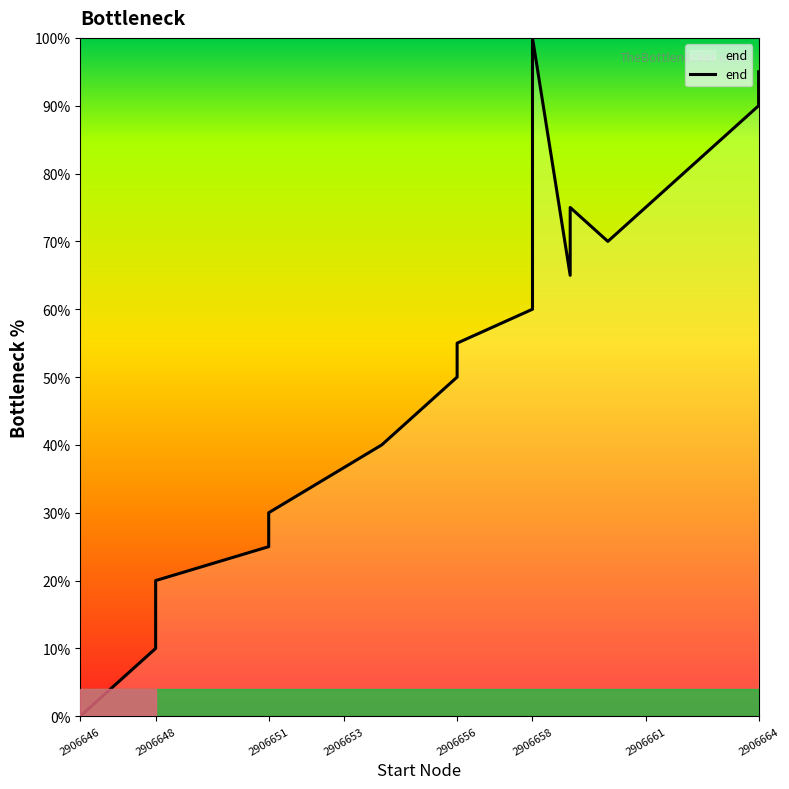

Approximately how many times larger is the value at 2906664 compared to 2906656?

1.9